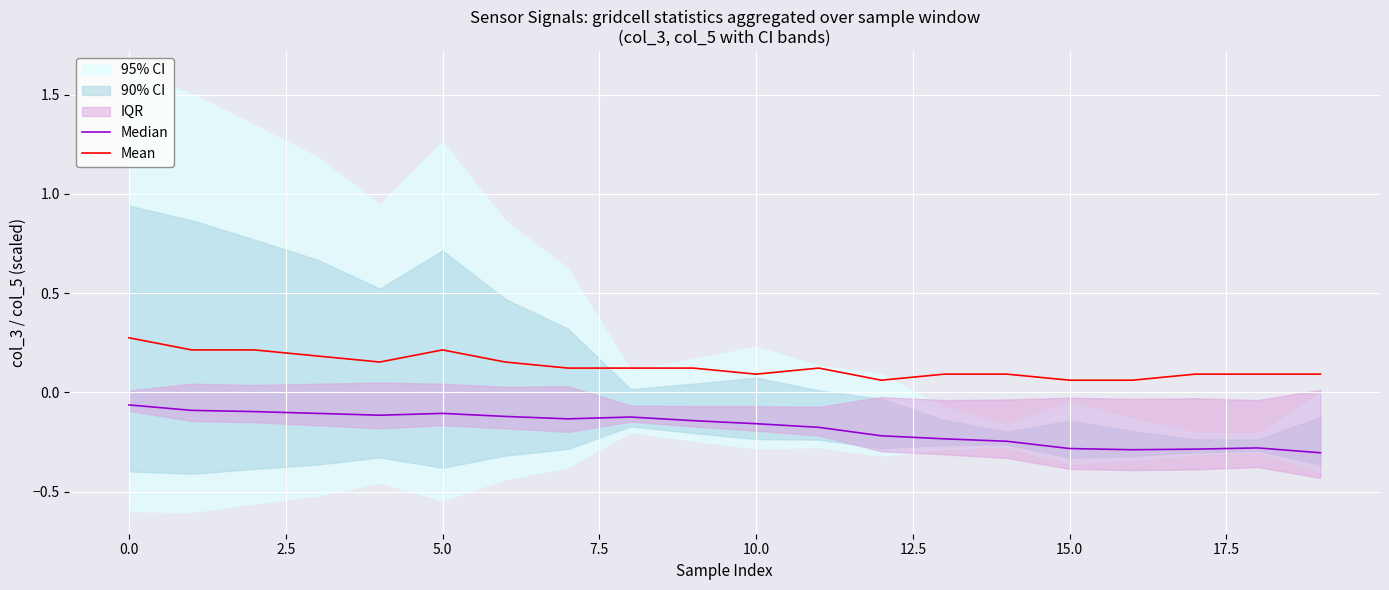

At how many categories does at least one series exceed 0?

20